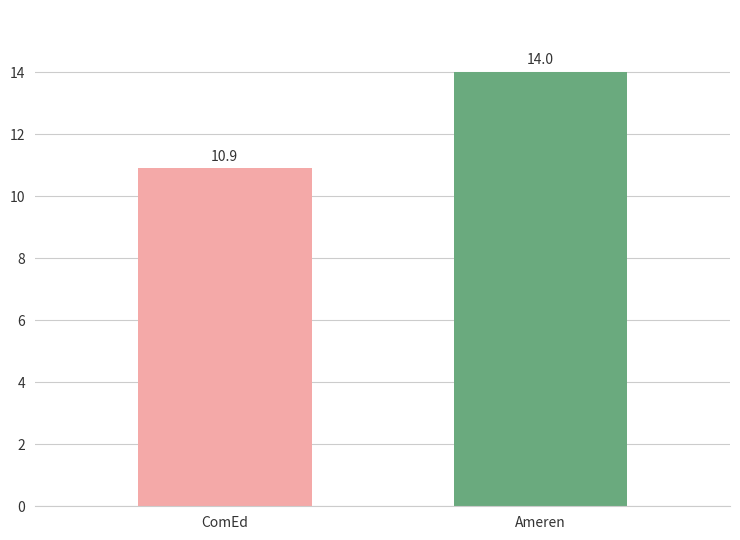

Does the chart contain stacked bars?

No